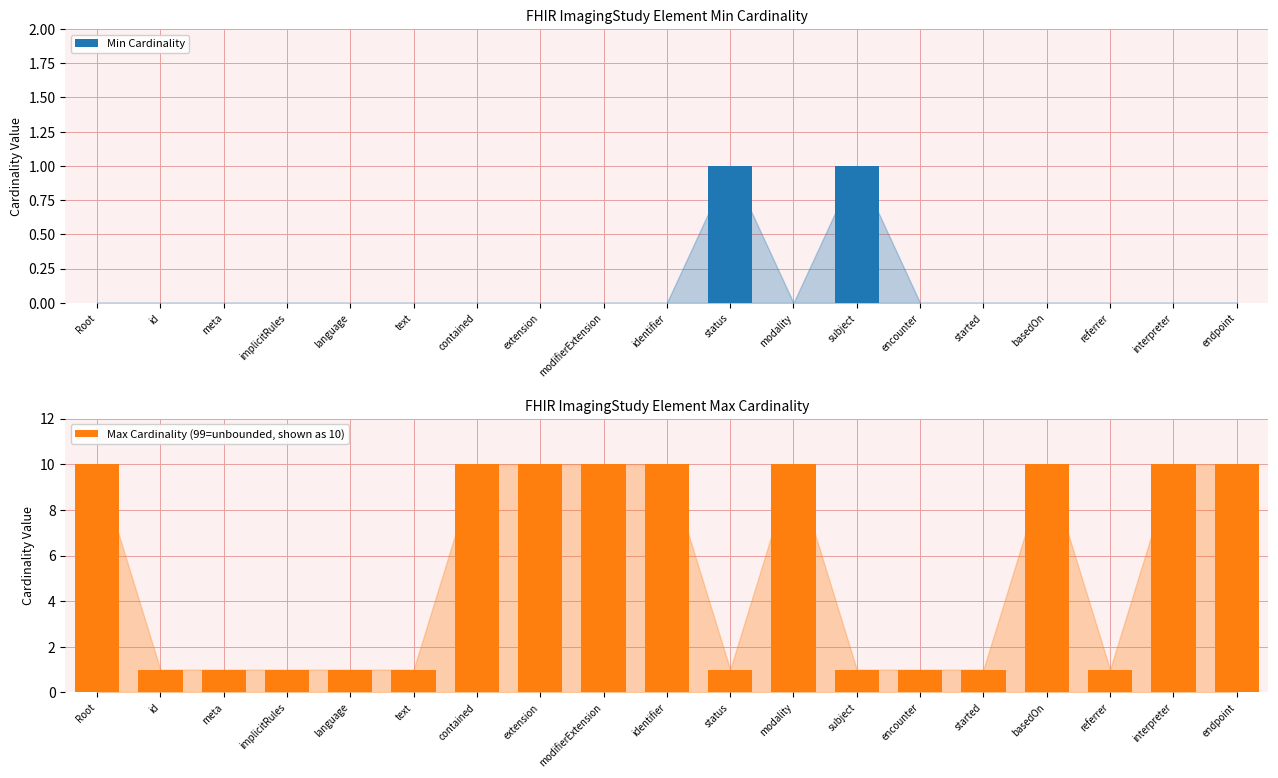

Count the number of data series in this chart.

2